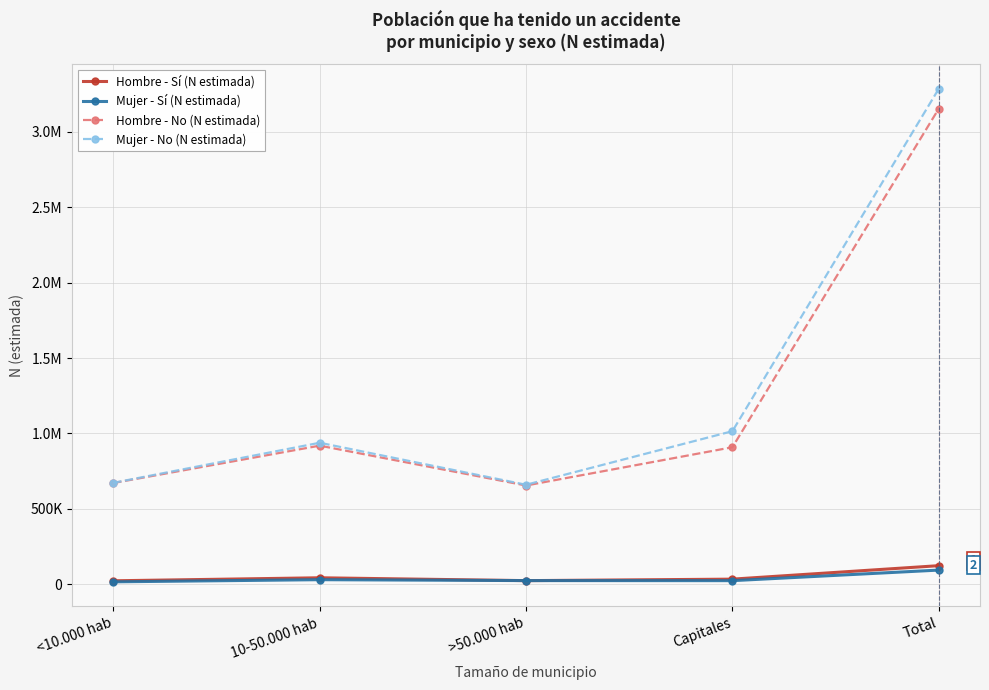

The value of Hombre - No (N estimada) at Capitales is 908512. True or false?

True